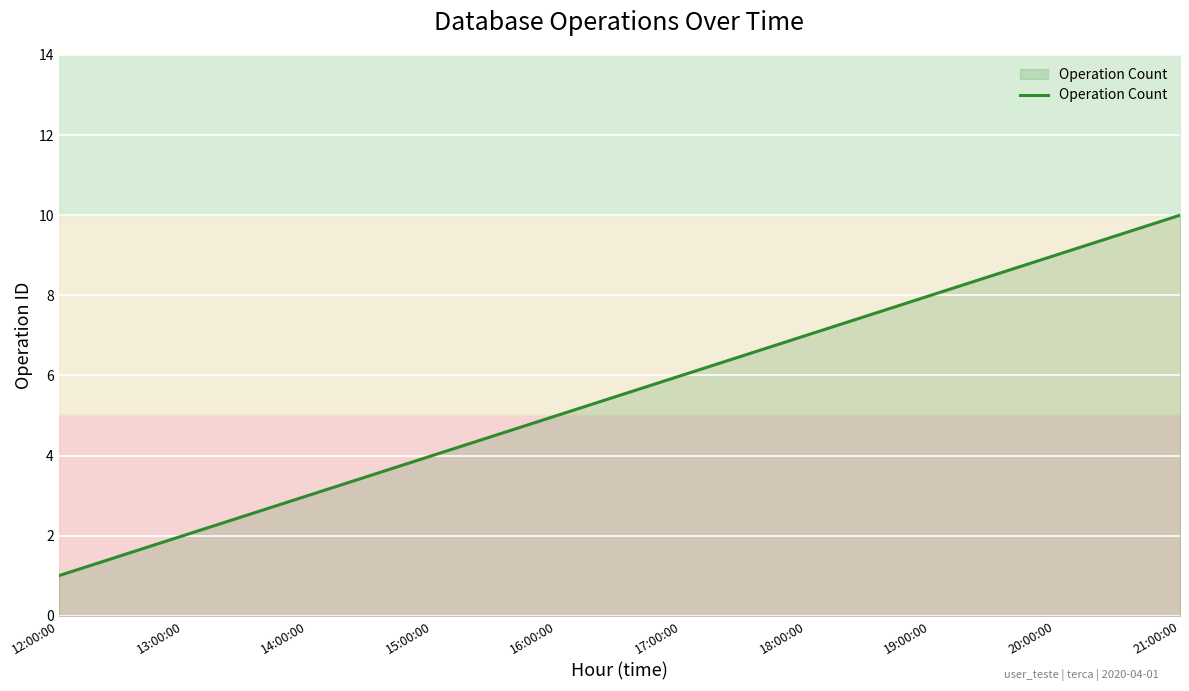

List the labels in order of value, largest first.

21:00:00, 20:00:00, 19:00:00, 18:00:00, 17:00:00, 16:00:00, 15:00:00, 14:00:00, 13:00:00, 12:00:00